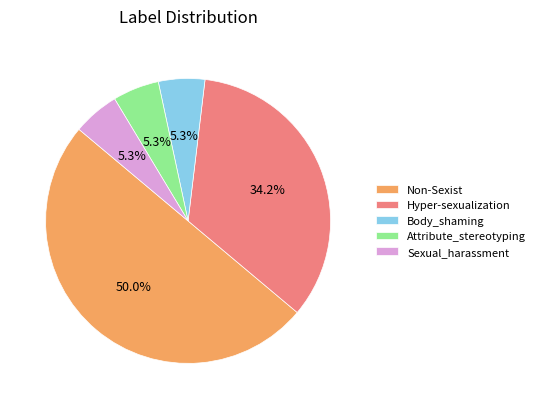

Count the number of slices in the pie.

5